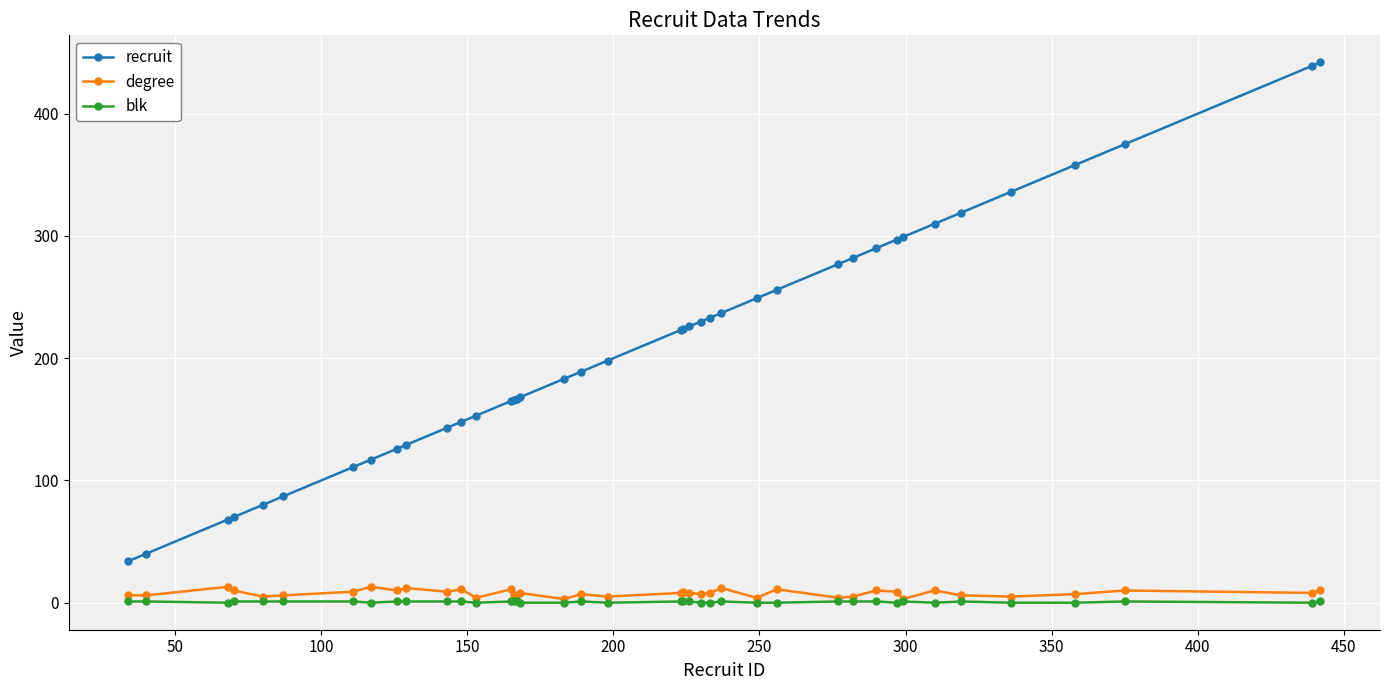

True or false: degree has more than 0 points higher than both neighbors.

True